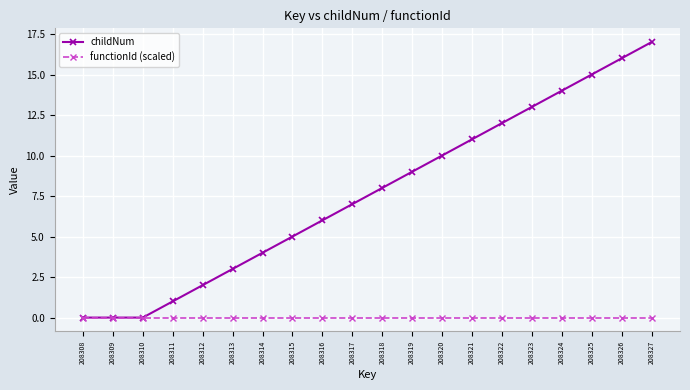

True or false: childNum has more than 2 interior local peaks.

False